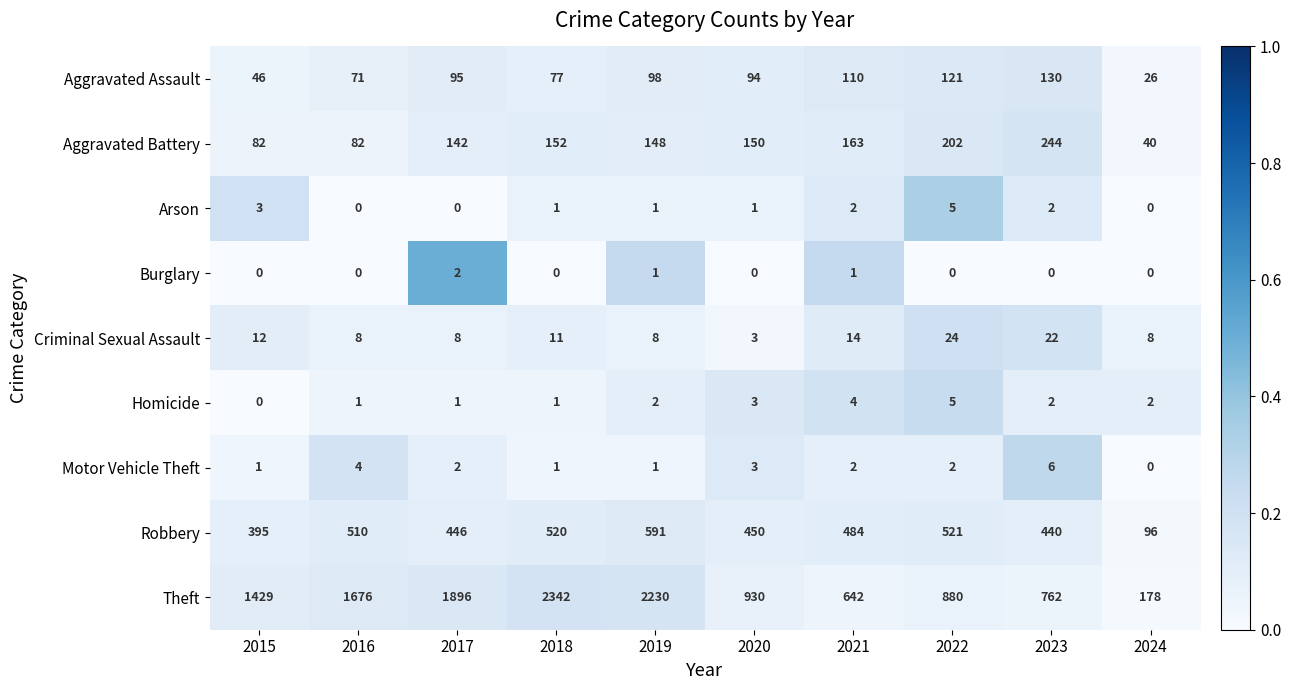

The Theft series shows 1676 at 2016. True or false?

True